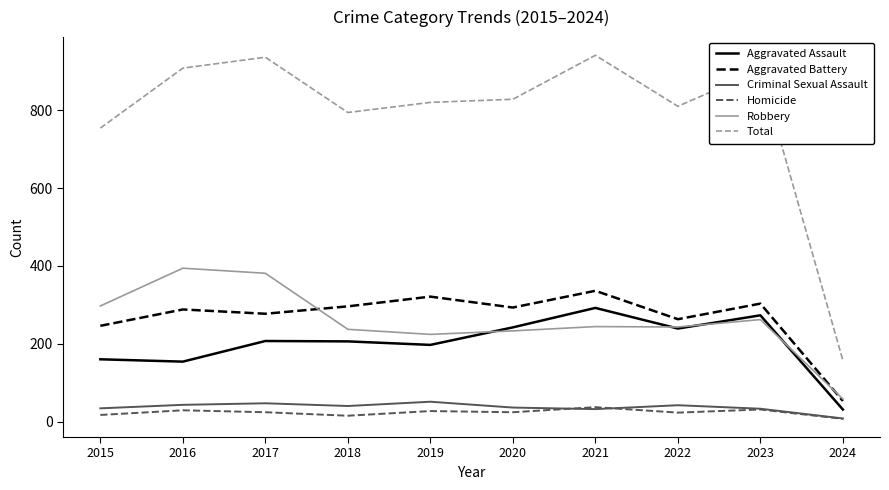

In Criminal Sexual Assault, how many points are higher than both neighbors (excluding endpoints)?

3